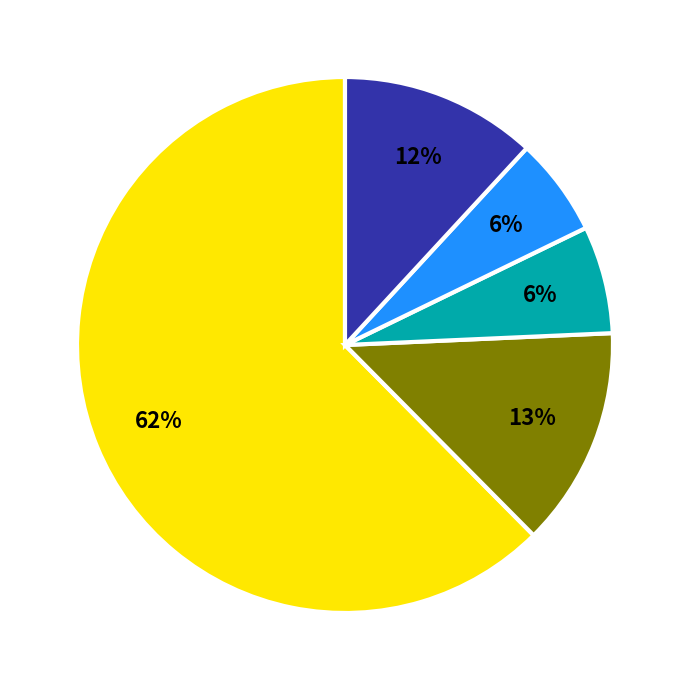

Is there a majority slice in this chart?

Yes